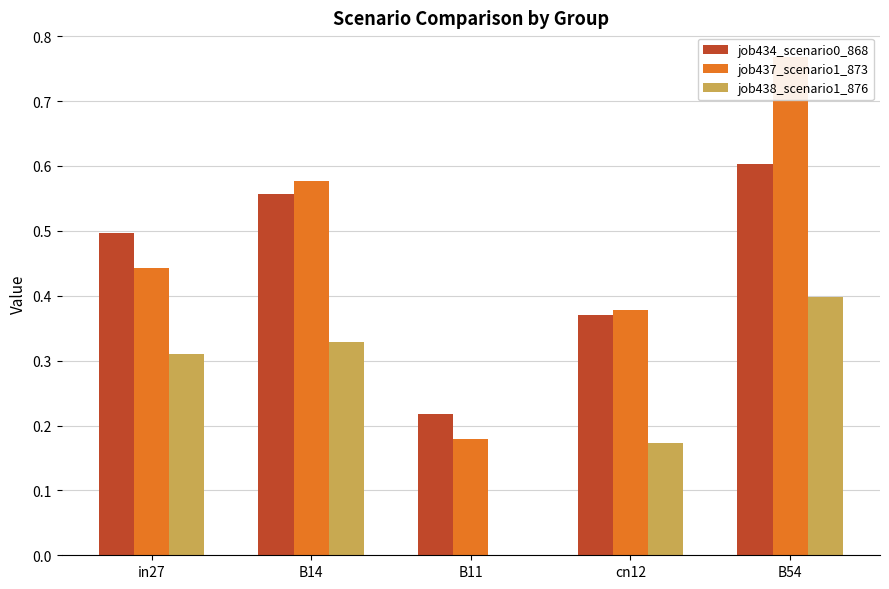

What is the difference between the second highest and minimum values in the job434_scenario0_868 series?

0.3